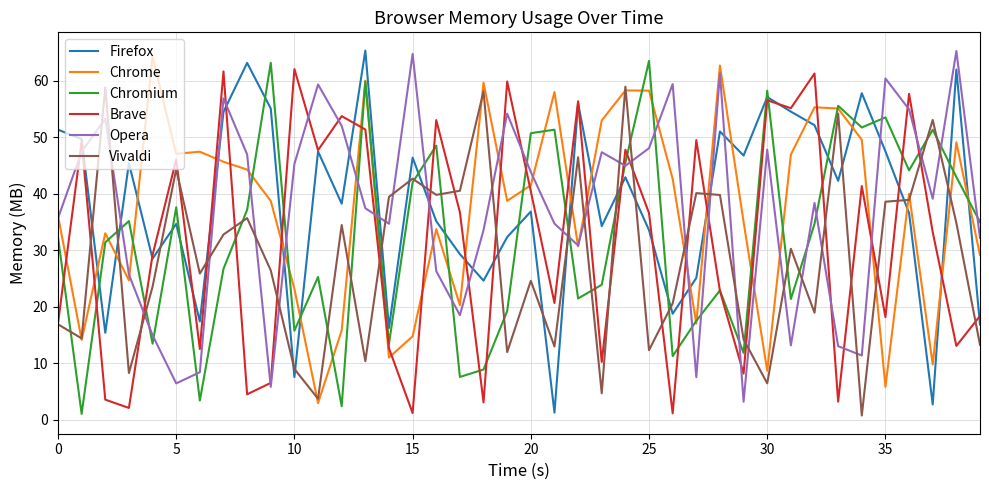

What is the minimum value for Chromium?

1.0